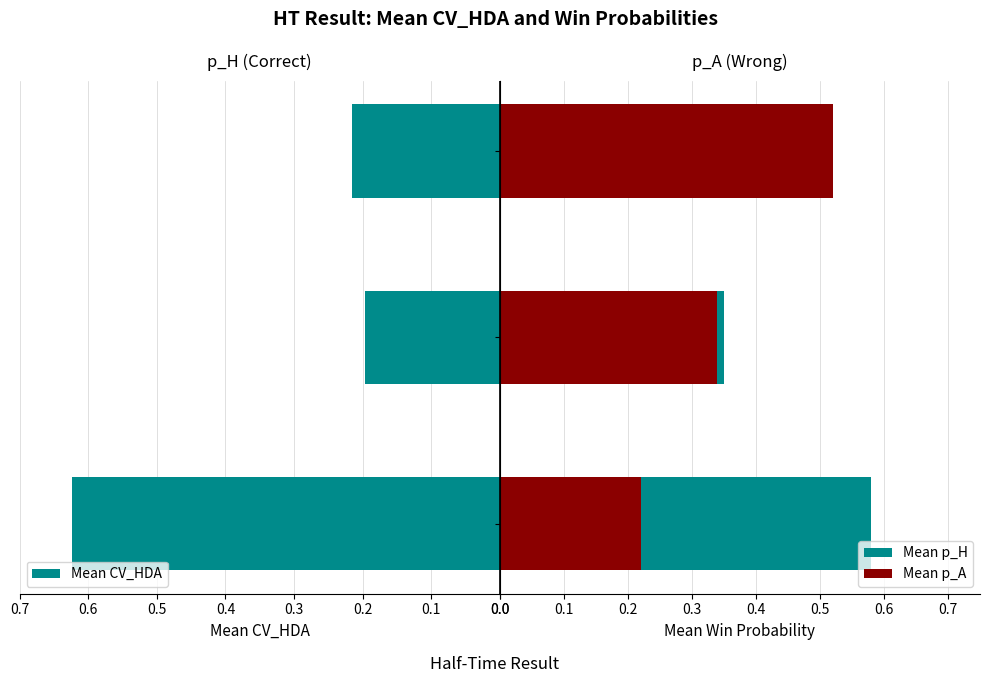

Which category has the highest value in the Mean CV_HDA series?

H